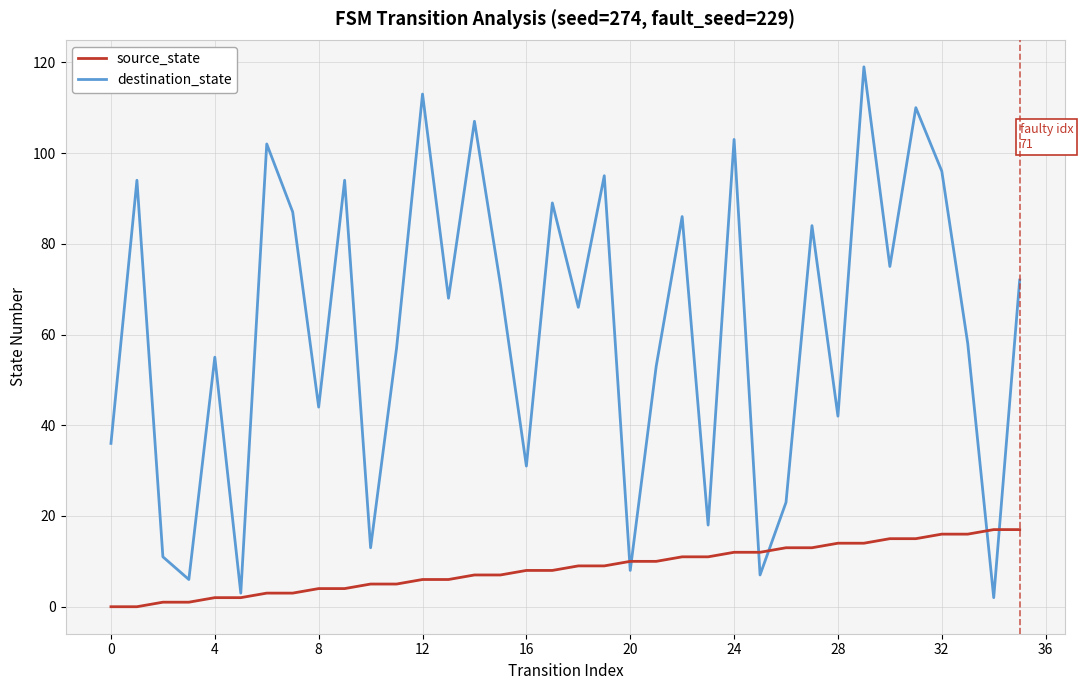

Reading right to left, list all the values displayed in this chart.

source_state: 17	17	16	16	15	15	14	14	13	13	12	12	11	11	10	10	9	9	8	8	7	7	6	6	5	5	4	4	3	3	2	2	1	1	0	0
destination_state: 72	2	58	96	110	75	119	42	84	23	7	103	18	86	53	8	95	66	89	31	71	107	68	113	57	13	94	44	87	102	3	55	6	11	94	36